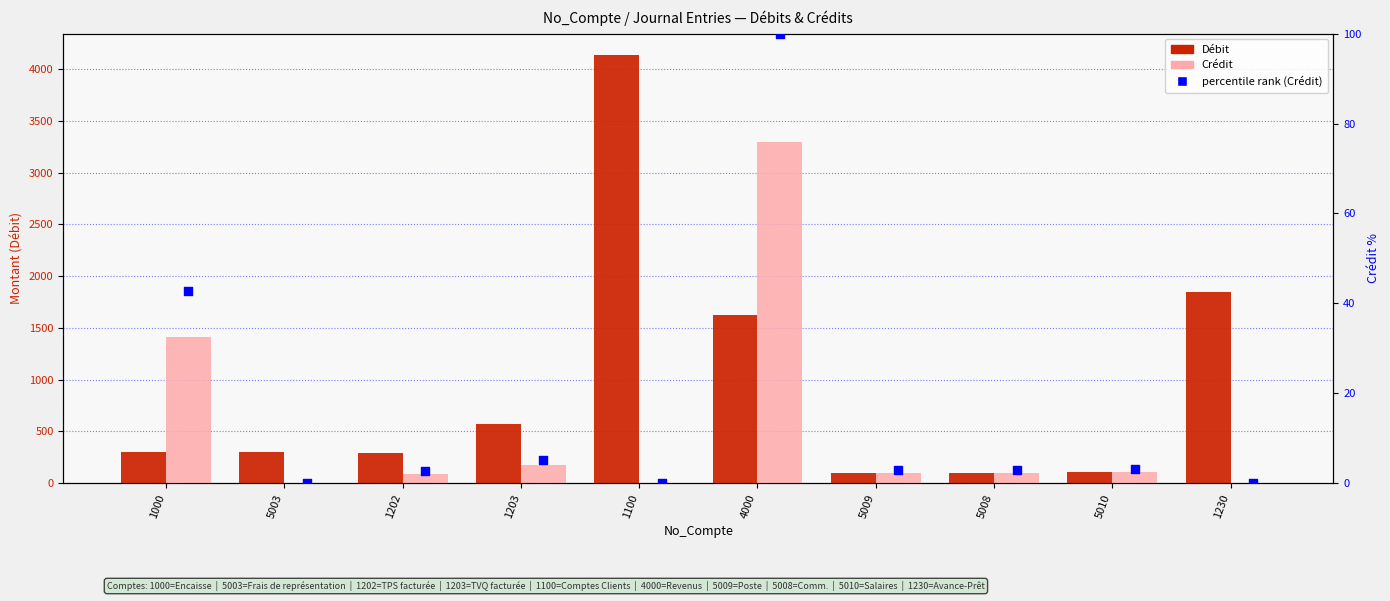

What is the total value across all series at 1203?

747.8